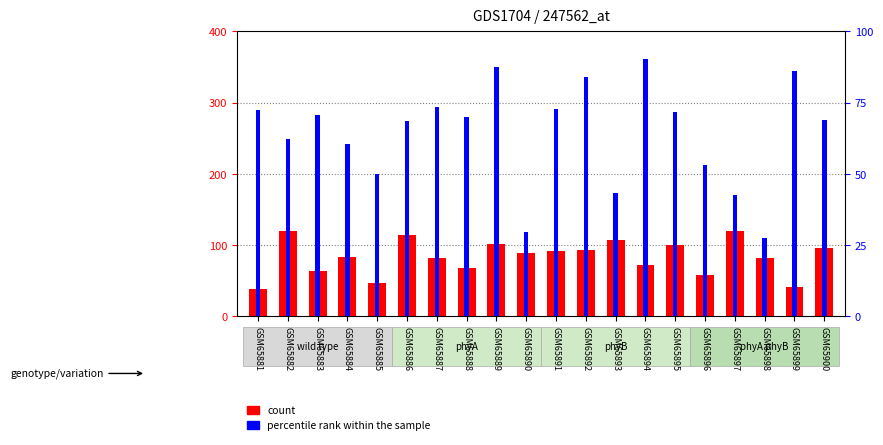

Are the bars grouped side by side (vs. stacked)?

Yes